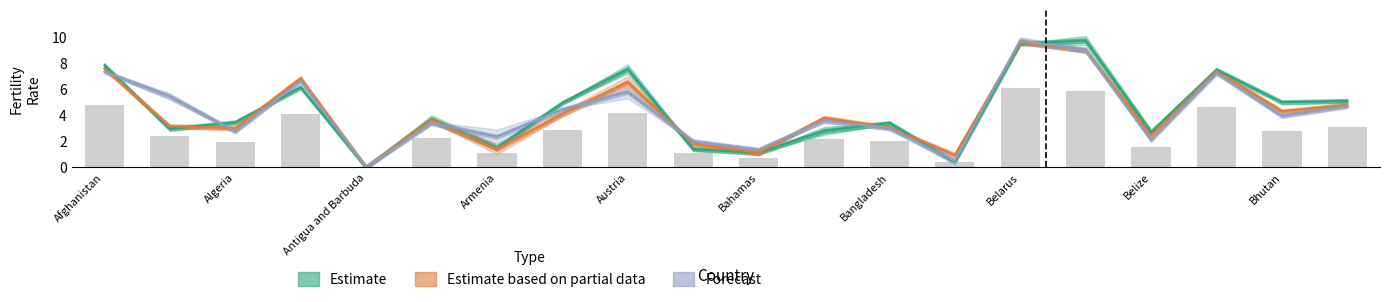

Does the chart contain any negative values?

No